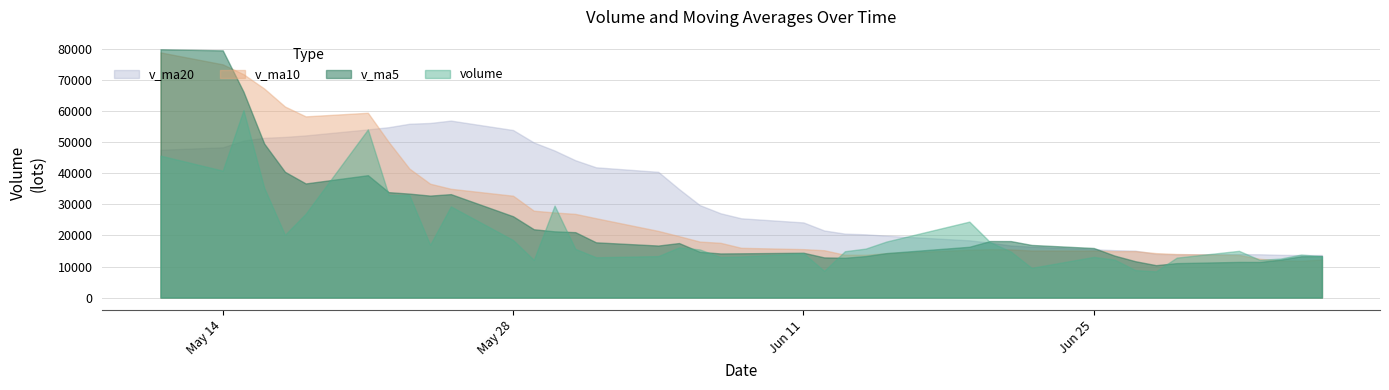

What is the difference between the v_ma20 values at 2018-06-07 and 2018-05-31?

17091.4